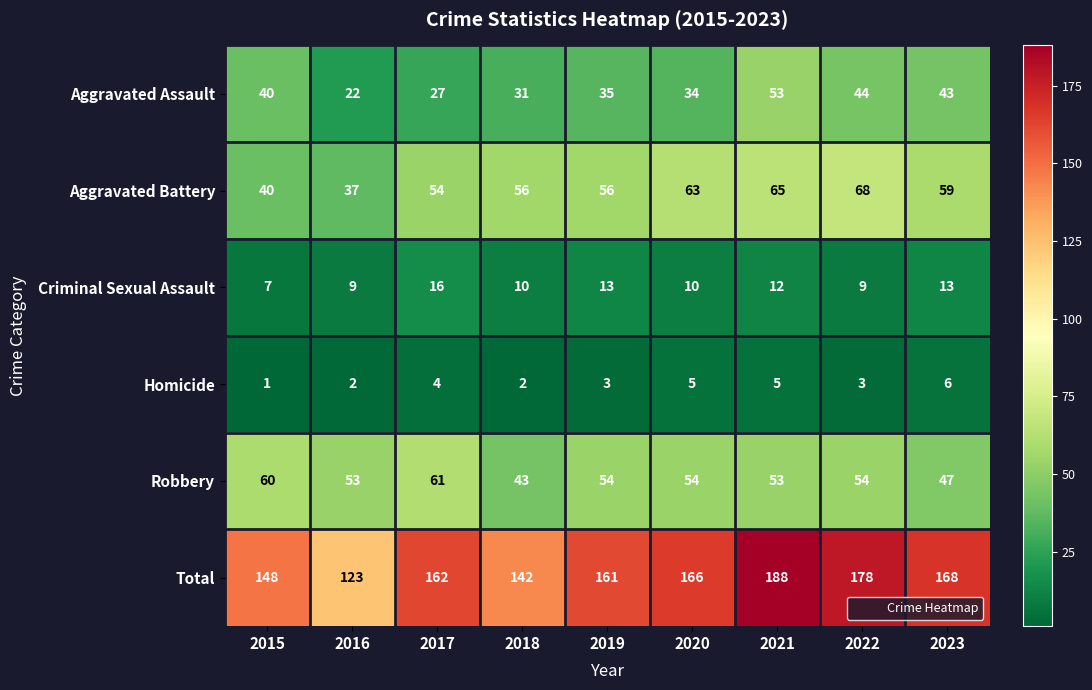

Rank the series by their maximum value, from lowest to highest.

Homicide, Criminal Sexual Assault, Aggravated Assault, Robbery, Aggravated Battery, Total